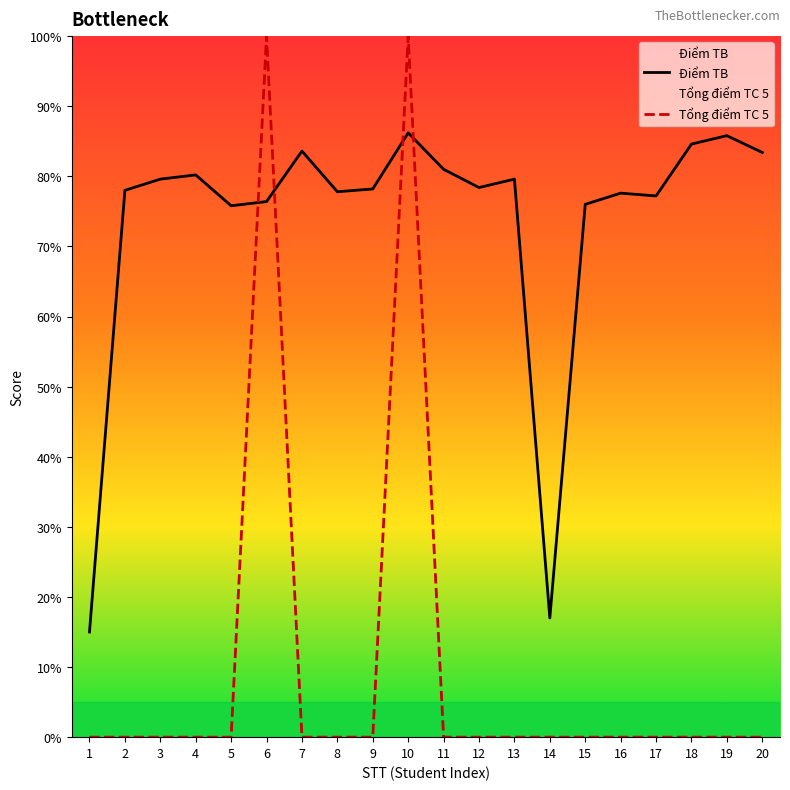

Which category has the lowest value across all series?

1